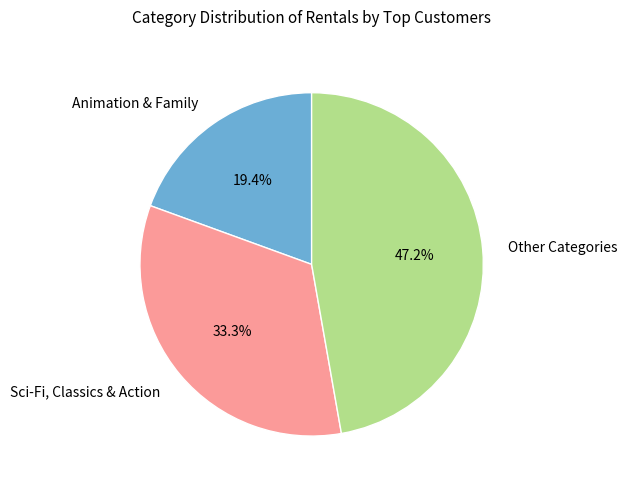

To the nearest percent, what is the average slice percentage?

33%